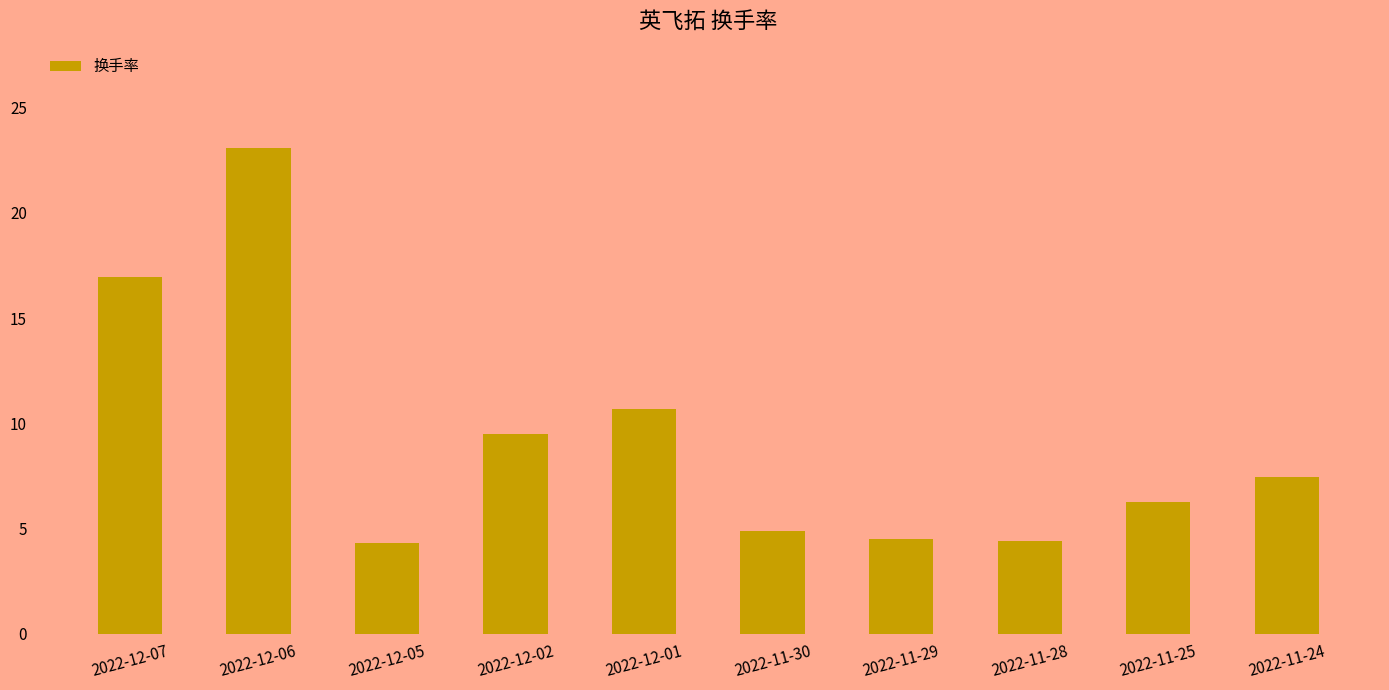

Which label corresponds to the largest value in the chart?

2022-12-06